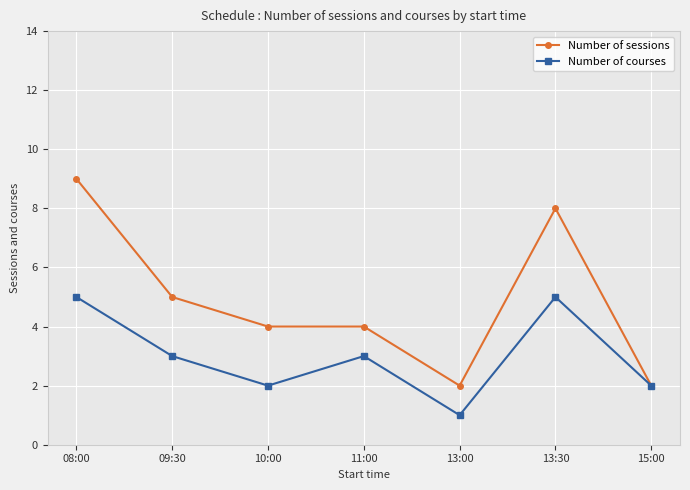

Is it true that Number of courses equals 2 at 10:00?

True